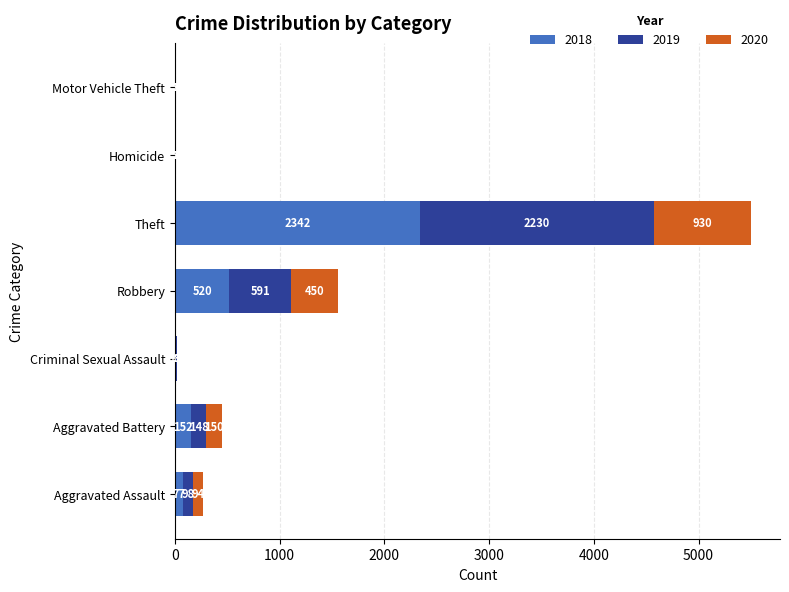

At which category is the sum across all series the highest?

Theft